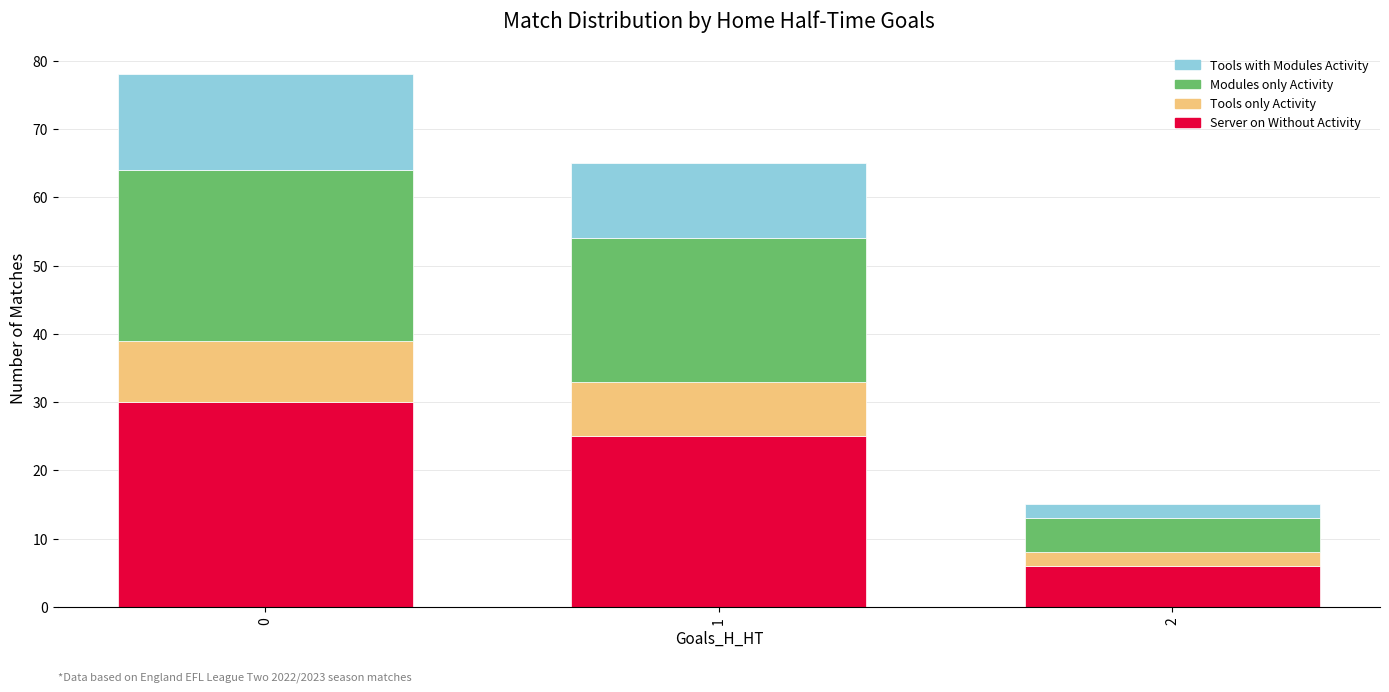

What is the sum of all Server on Without Activity values?

61